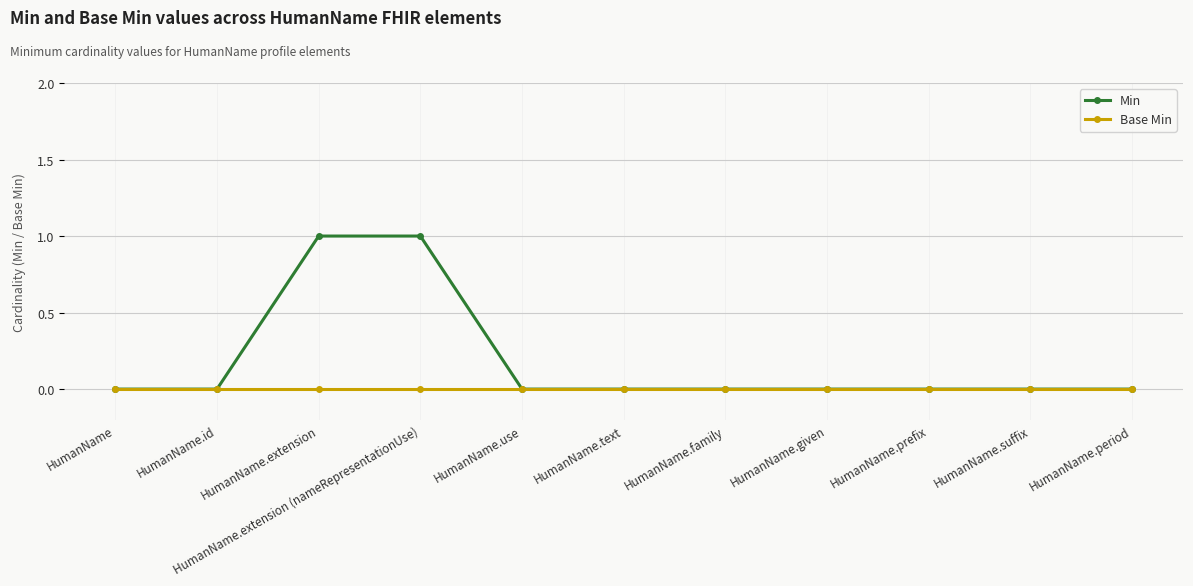

Is it true that Base Min equals 0 at HumanName.prefix?

True